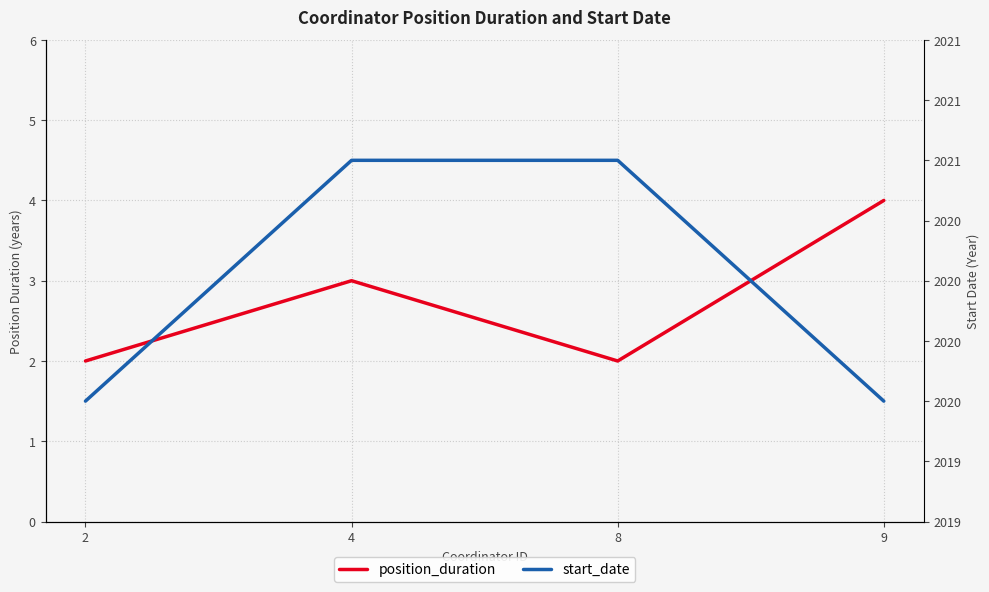

How many series are shown in this chart?

2